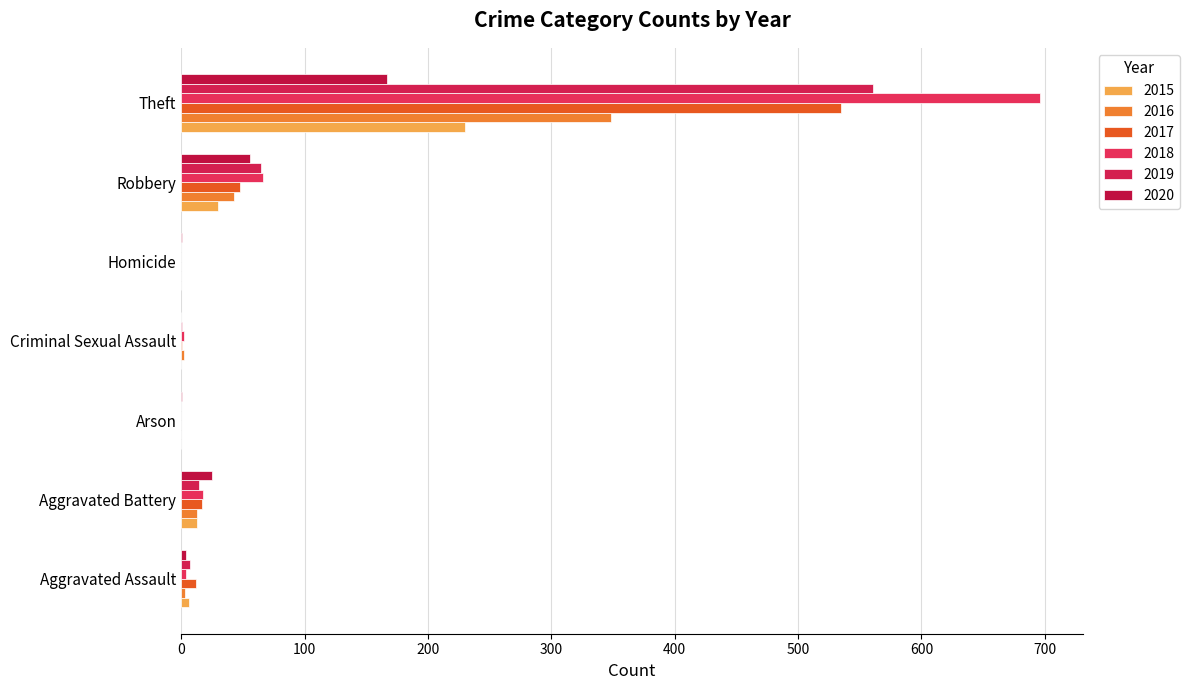

How many data points does each series have?

7